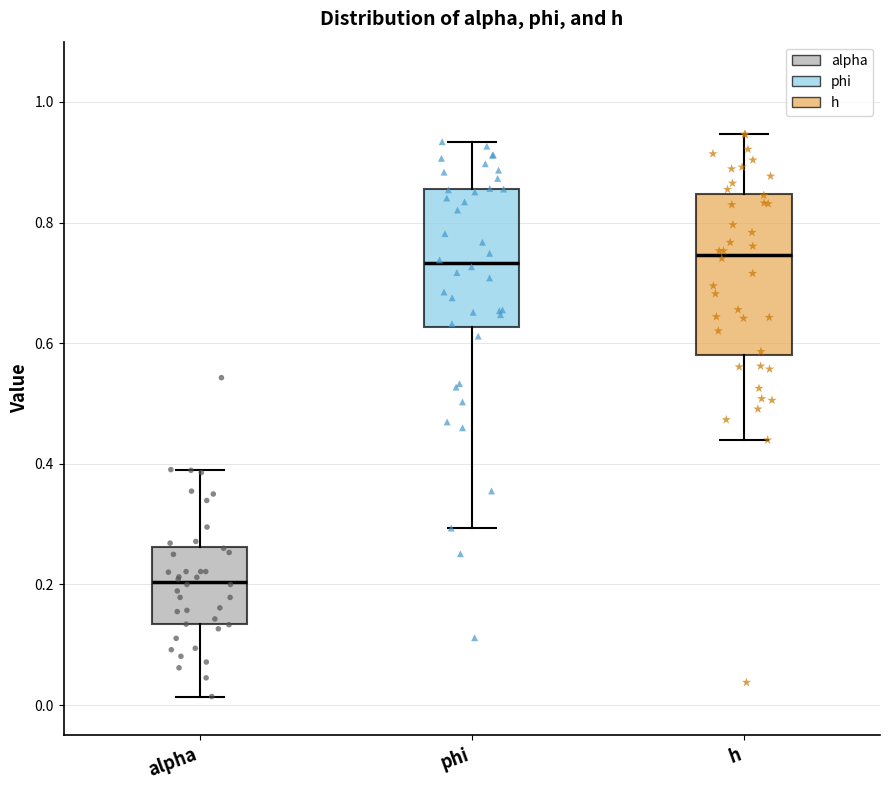

Which box is the tallest, from its lower edge to its upper edge?

h